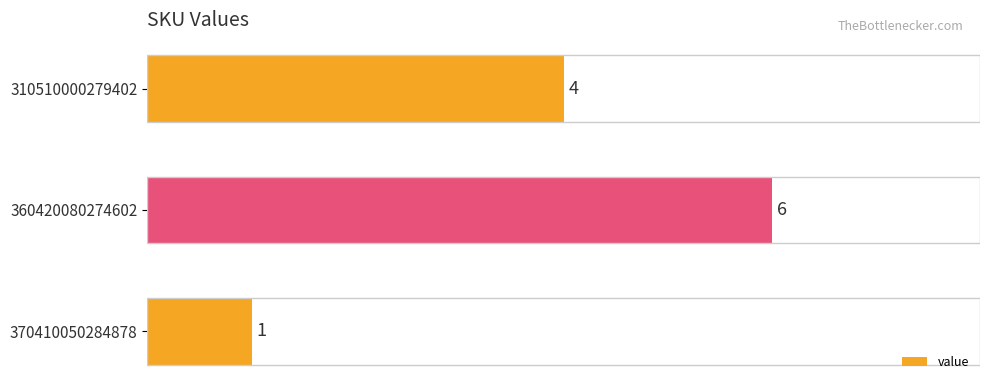

What is the difference between the maximum and minimum values?

5